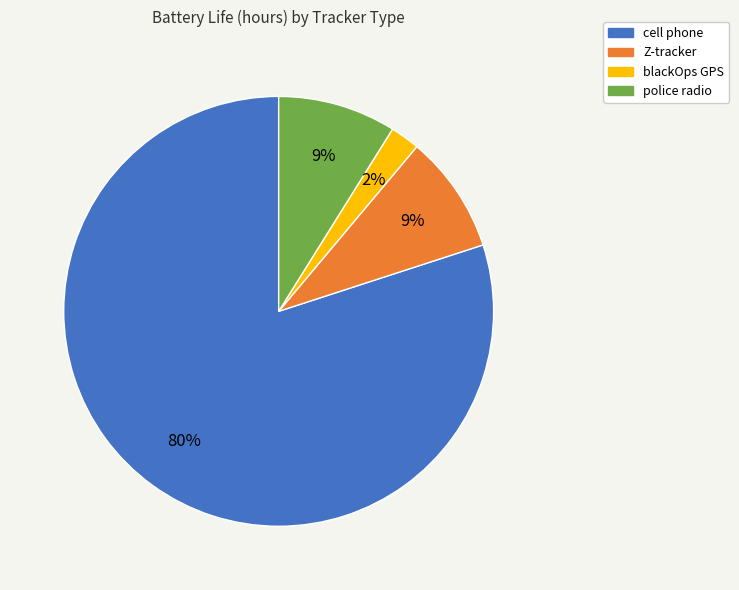

The blackOps GPS slice represents 2% of the pie. True or false?

True